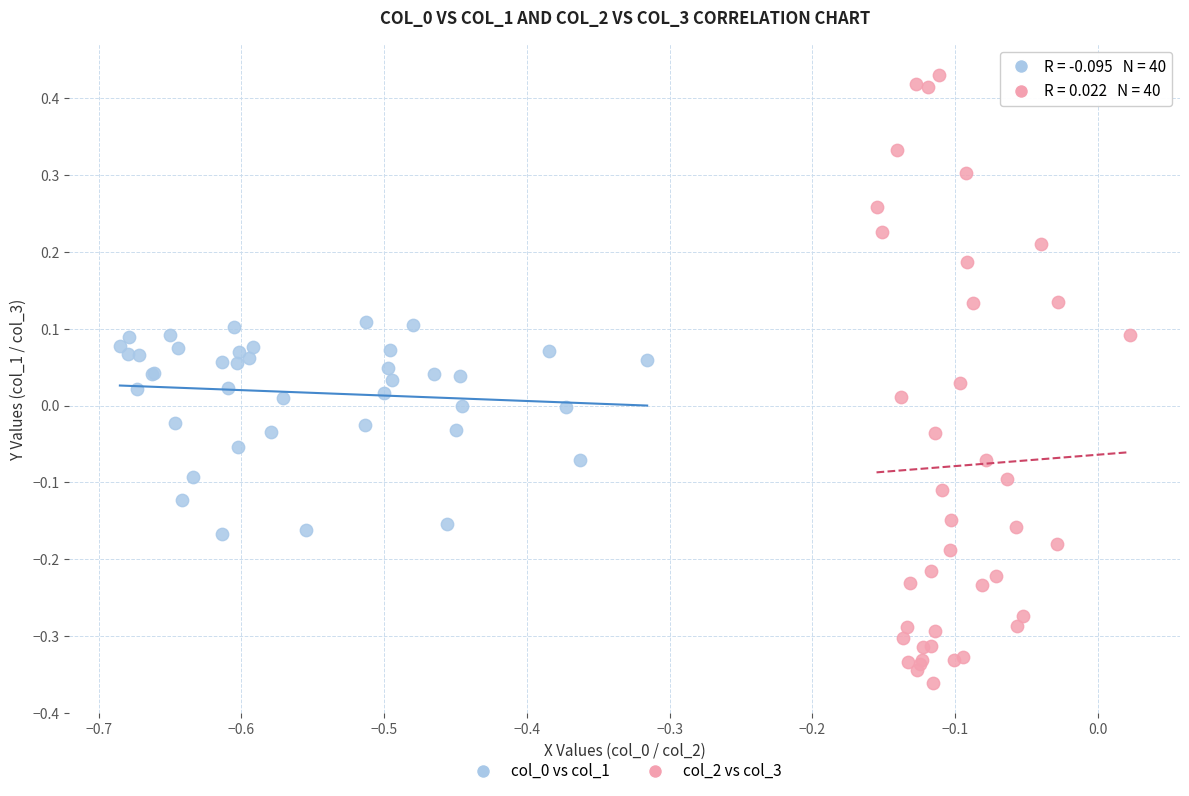

Which series contains the highest Y value?

col_2 vs col_3